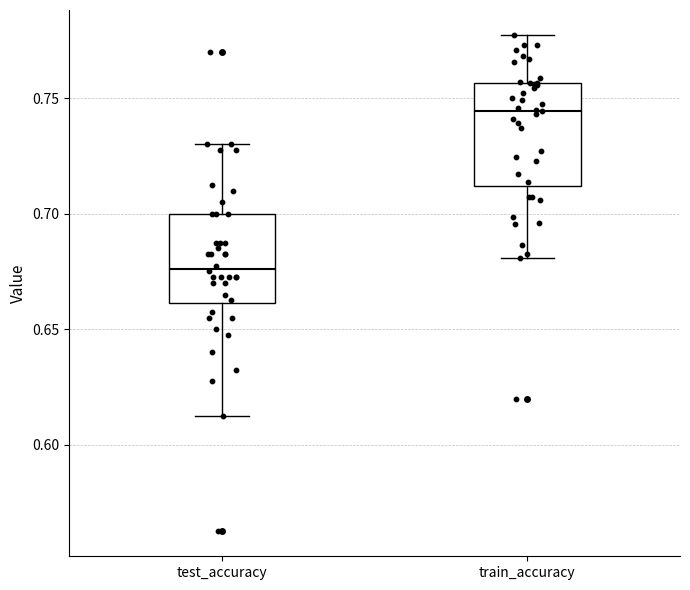

Reading left to right, read every box against the y-axis: the position of its median line, the range the box covers, and the ends of its whiskers. The values are not printed on the chart, so give them approximately, as read against the axis.

test_accuracy: median 0.675, box 0.660 to 0.700, whiskers 0.610 to 0.730
train_accuracy: median 0.745, box 0.710 to 0.755, whiskers 0.680 to 0.775